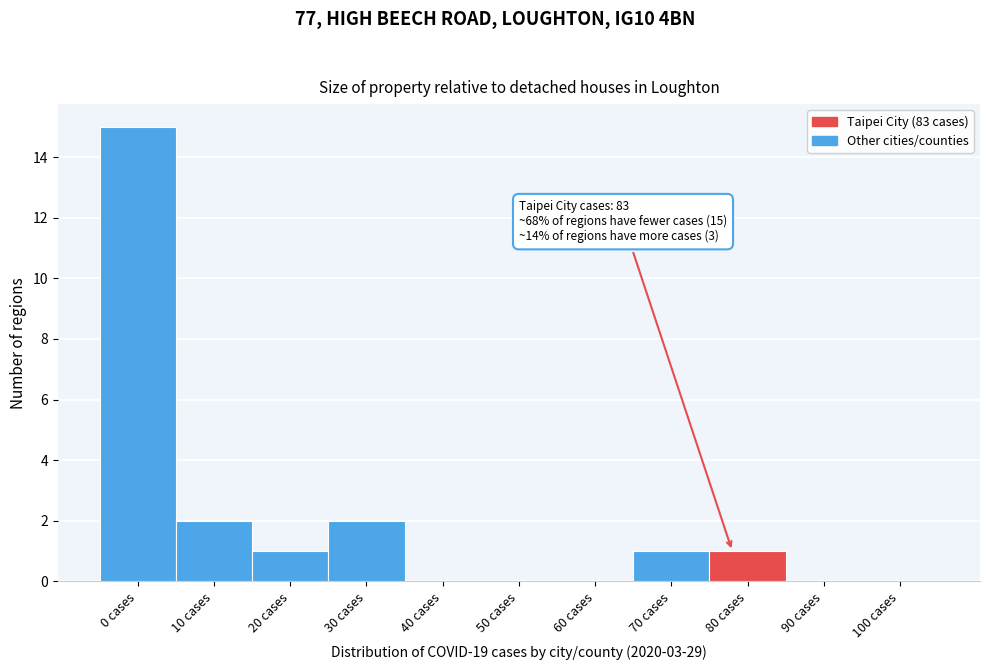

Reading left to right, transcribe all the data shown in this chart.

0 cases=15	10 cases=2	20 cases=1	30 cases=2	40 cases=0	50 cases=0	60 cases=0	70 cases=1	80 cases=1	90 cases=0	100 cases=0